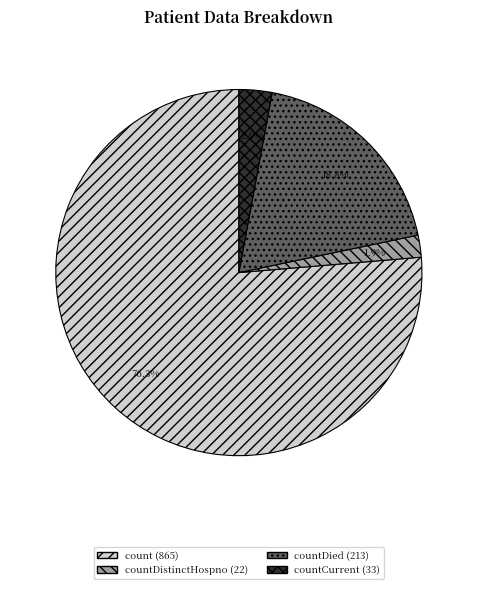

Does any single category account for the majority?

Yes